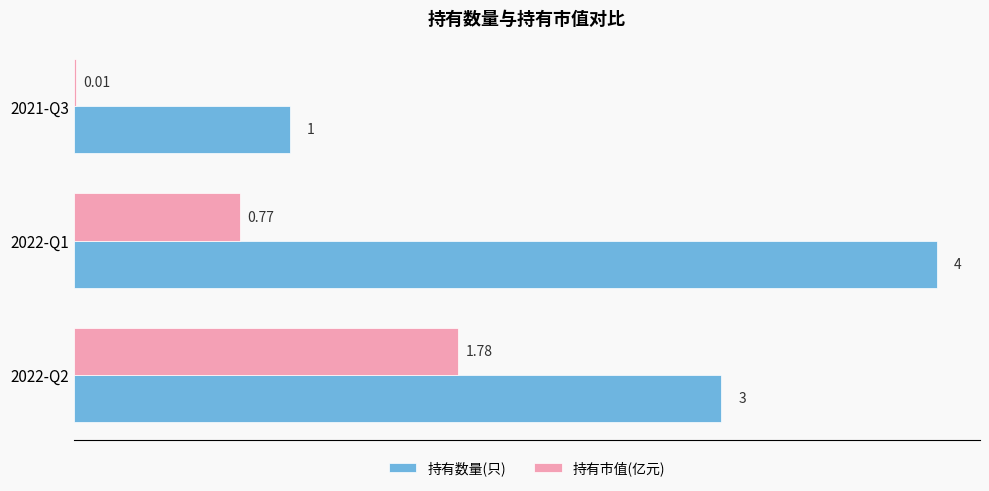

Between 2022-Q2 and 2022-Q1, which series saw the biggest shift?

持有市值(亿元)